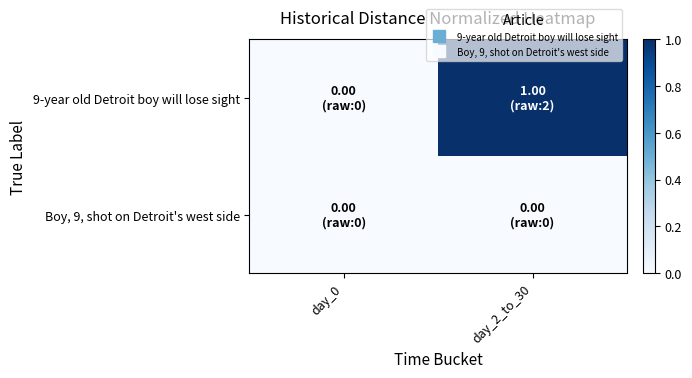

Reading left to right, what are all the values shown in this chart?

9-year old Detroit boy will lose sight: day_0=0	day_2_to_30=1
Boy, 9, shot on Detroit's west side: day_0=0	day_2_to_30=0